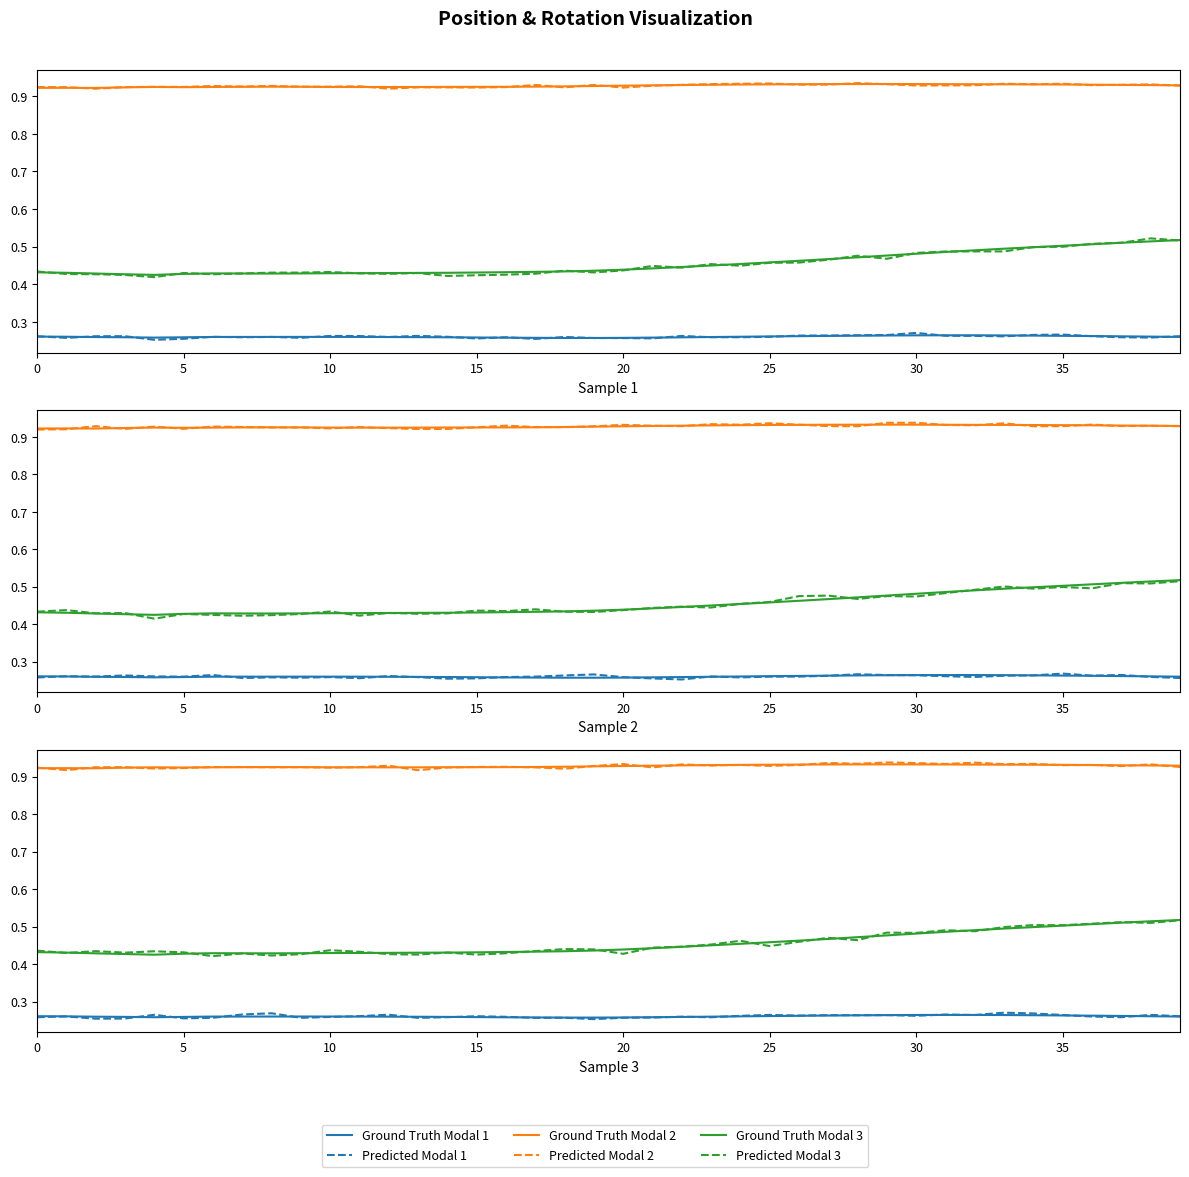

How many lines are shown in the chart?

6